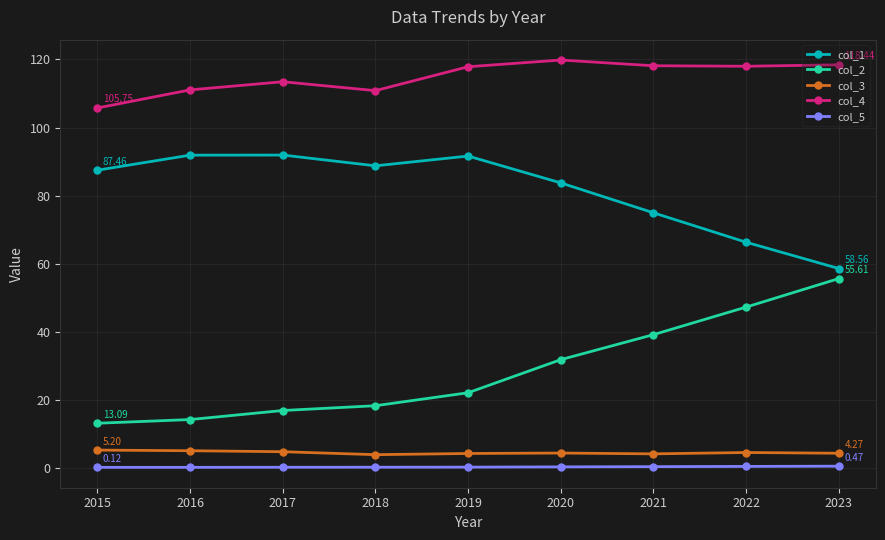

What is the difference between the maximum and second lowest values in the col_3 series?

1.1